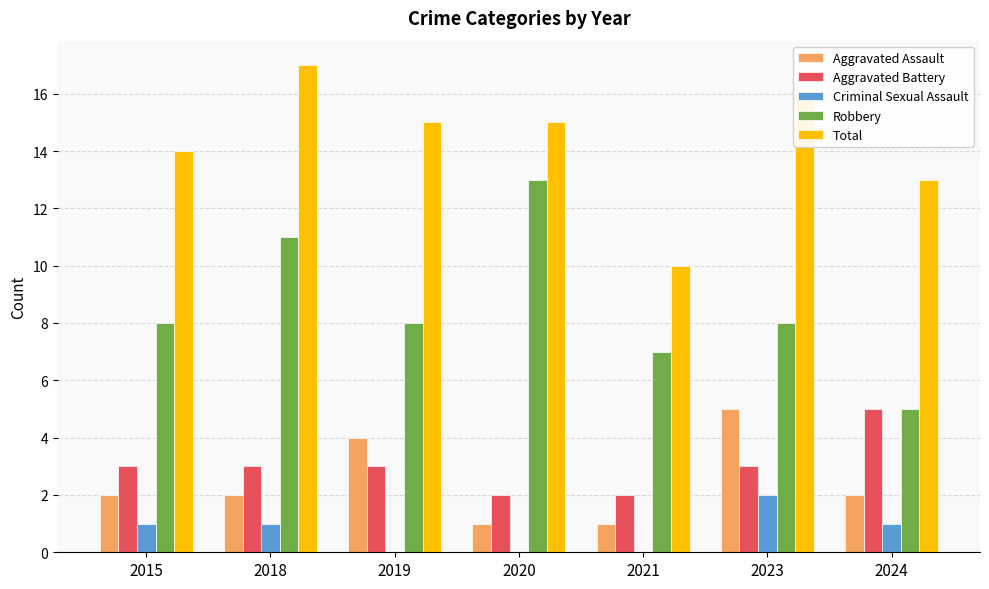

What are all the series names shown in the legend?

Aggravated Assault, Aggravated Battery, Criminal Sexual Assault, Robbery, Total